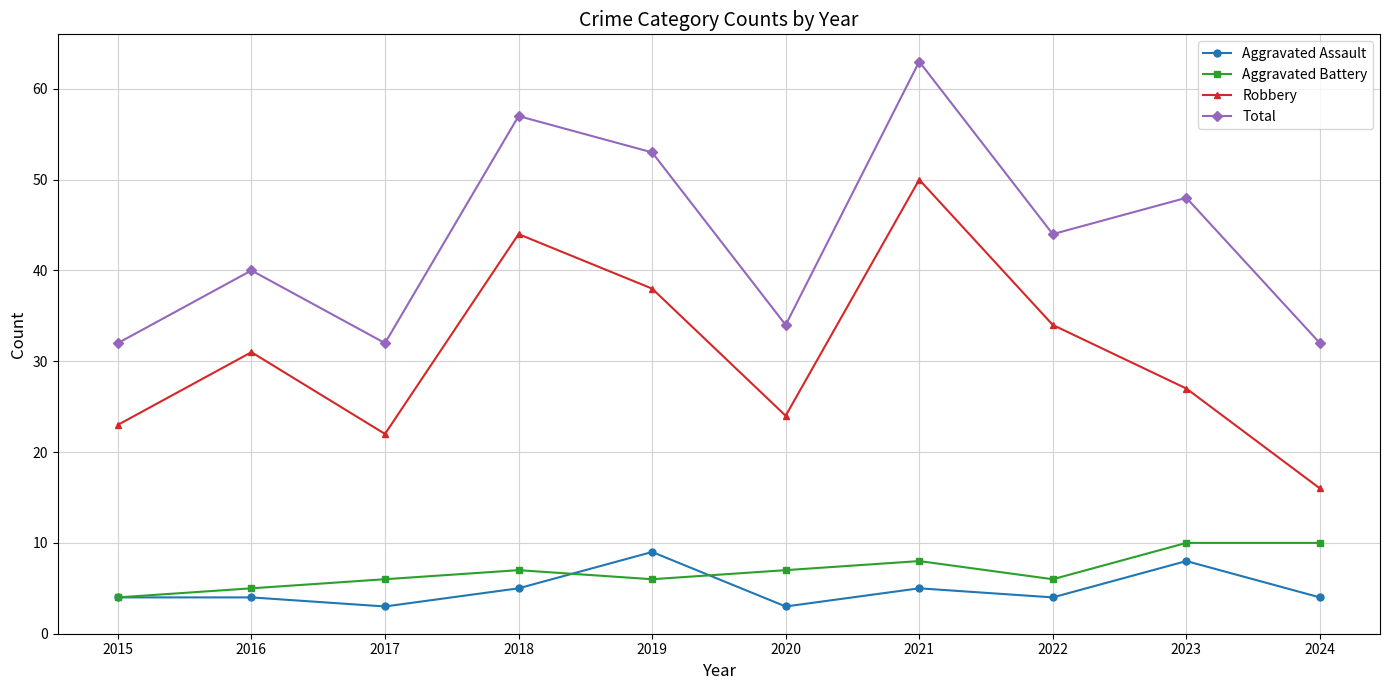

True or false: Aggravated Battery and Total cross at least once.

False